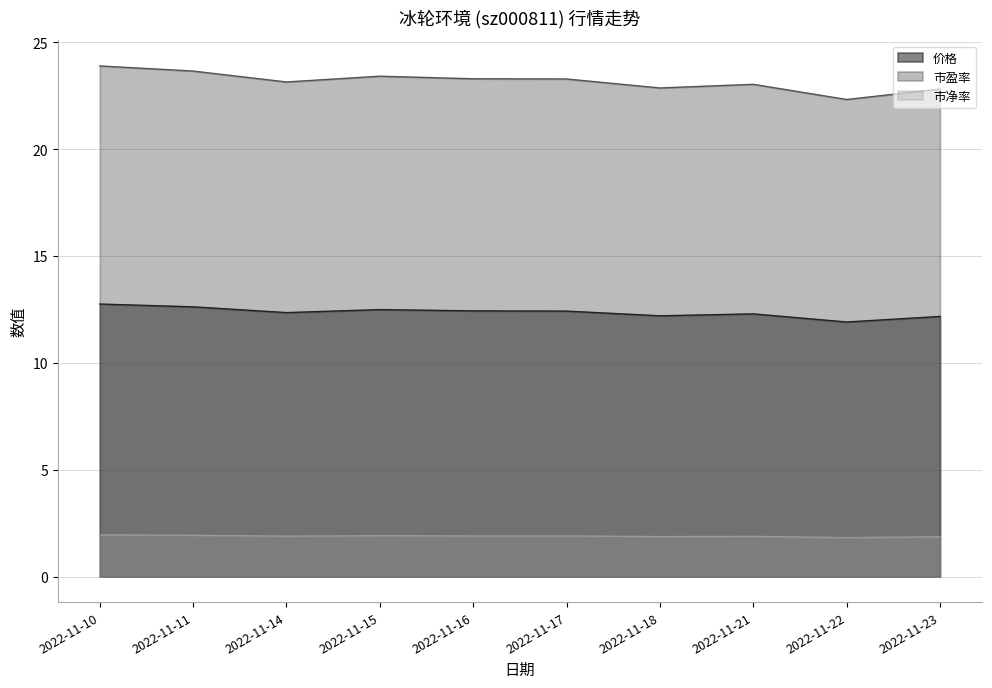

True or false: 市净率 and 市盈率 cross at least once.

False